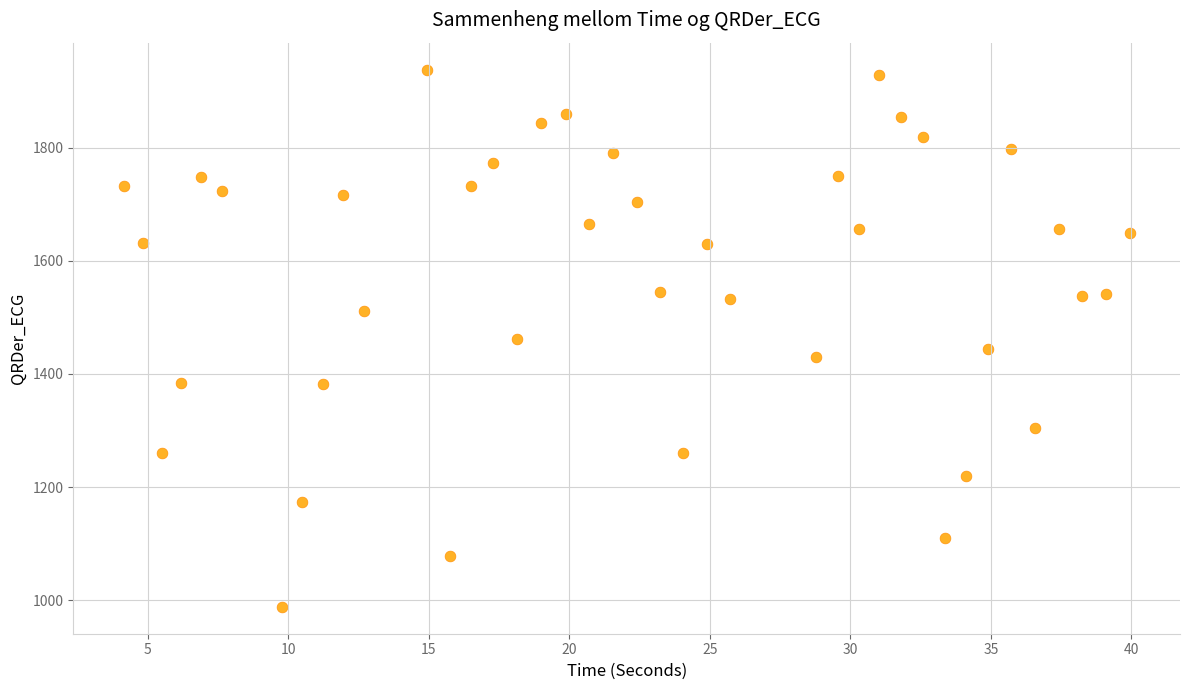

What is the range of X values (max minus min)?

35.8